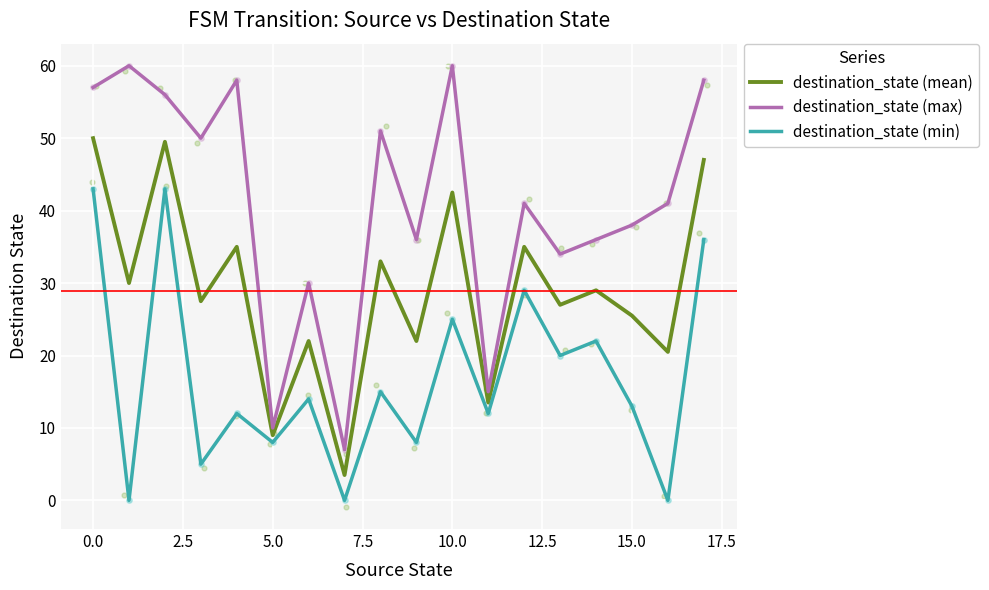

What are all the series names shown in the legend?

destination_state (mean), destination_state (max), destination_state (min)